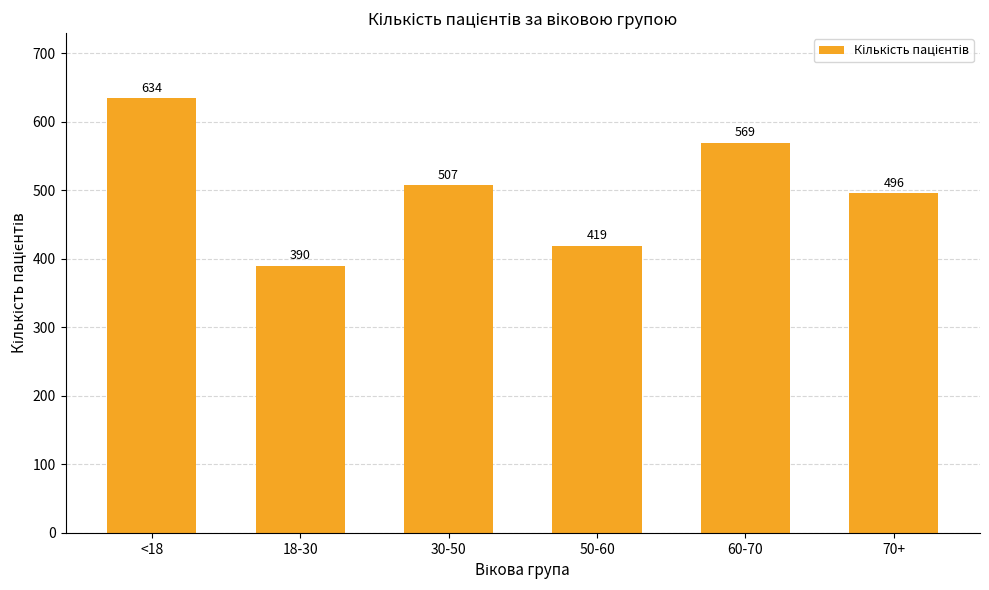

Approximately how many times larger is the value at 30-50 compared to 60-70?

0.9